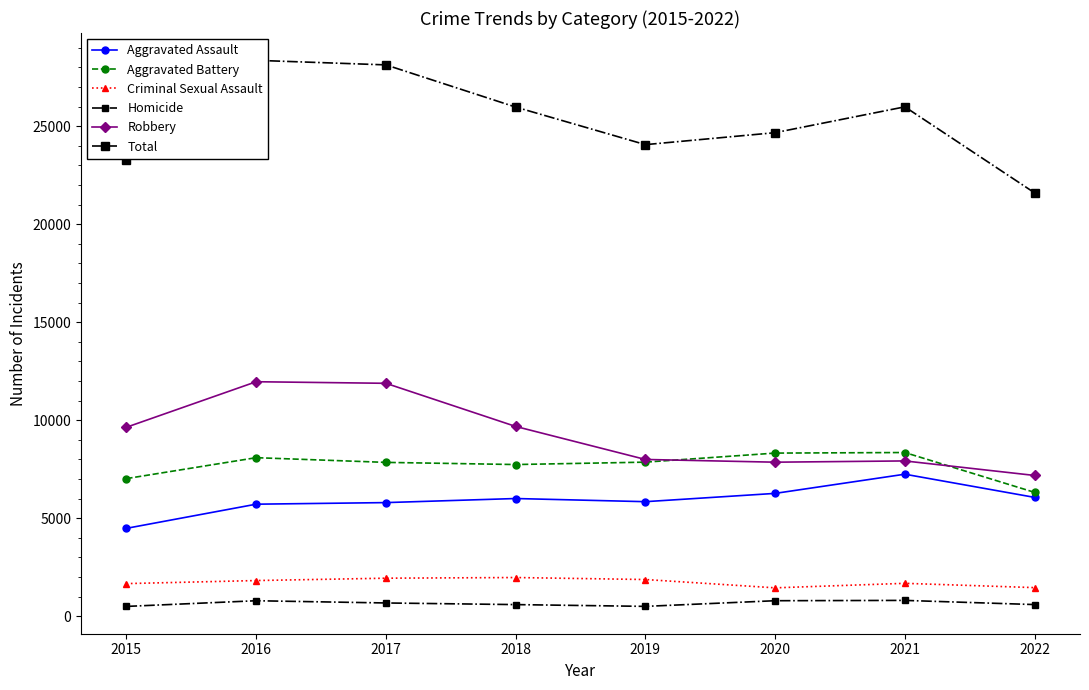

Where is the first local maximum for Criminal Sexual Assault?

2018